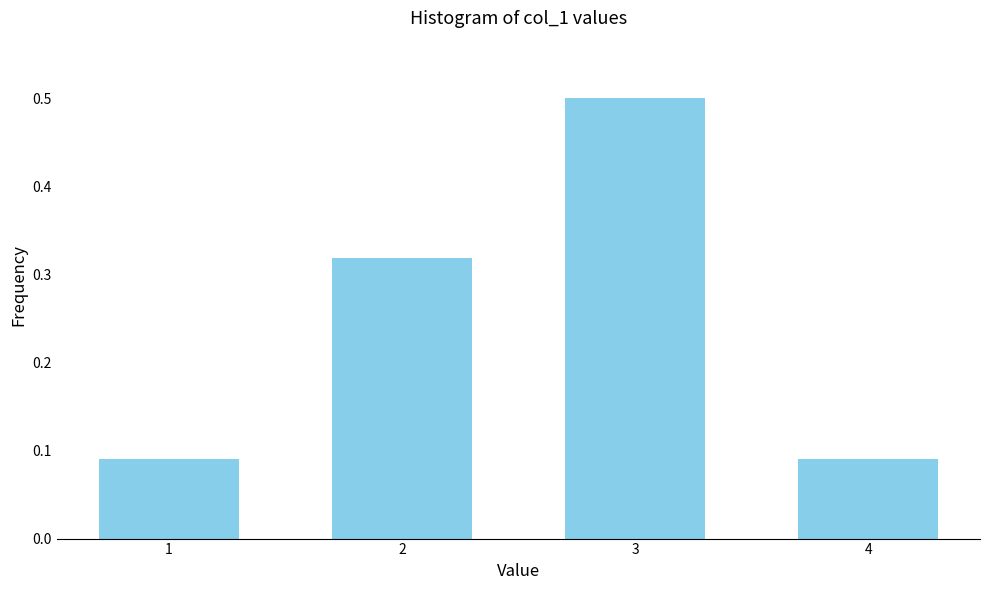

Which has a higher value, 4 or 3?

3